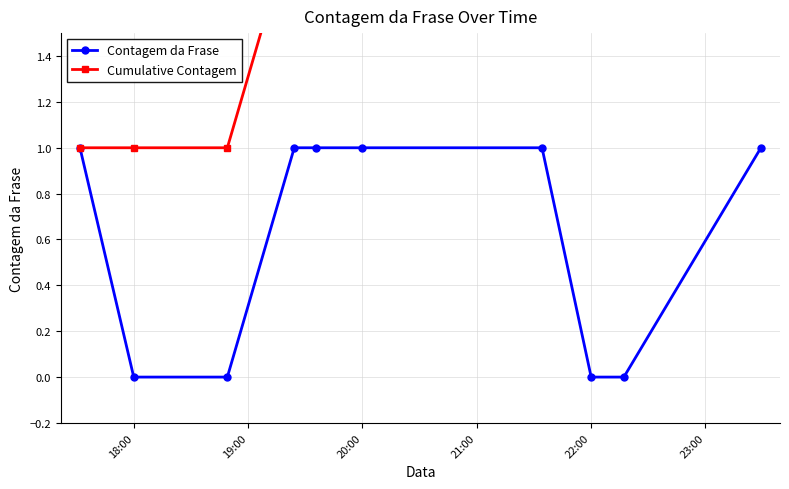

True or false: Cumulative Contagem and Contagem da Frase intersect in this chart.

False